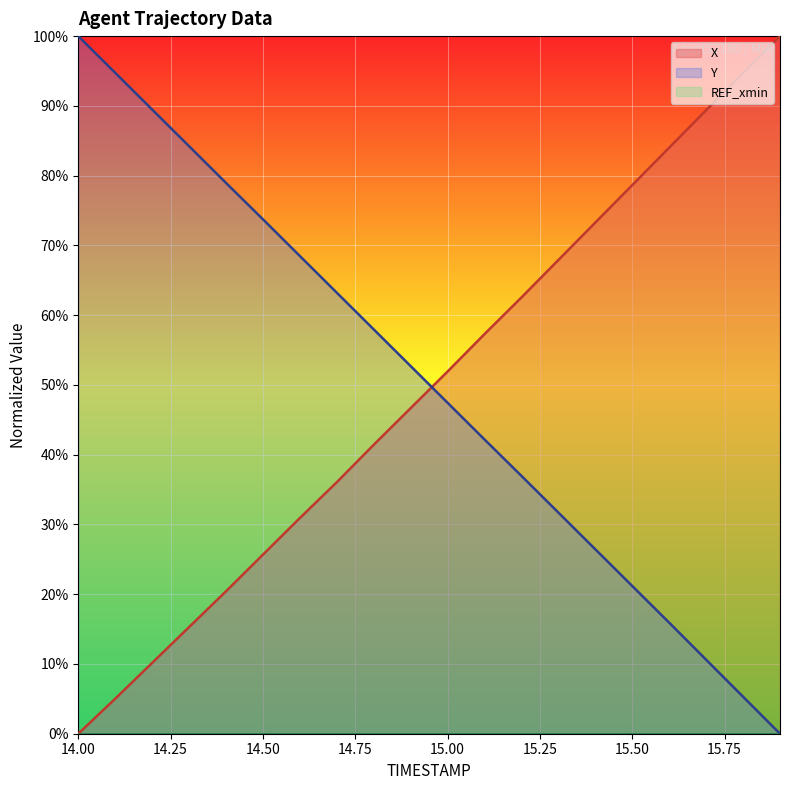

How many data points in X are less than 51?

10